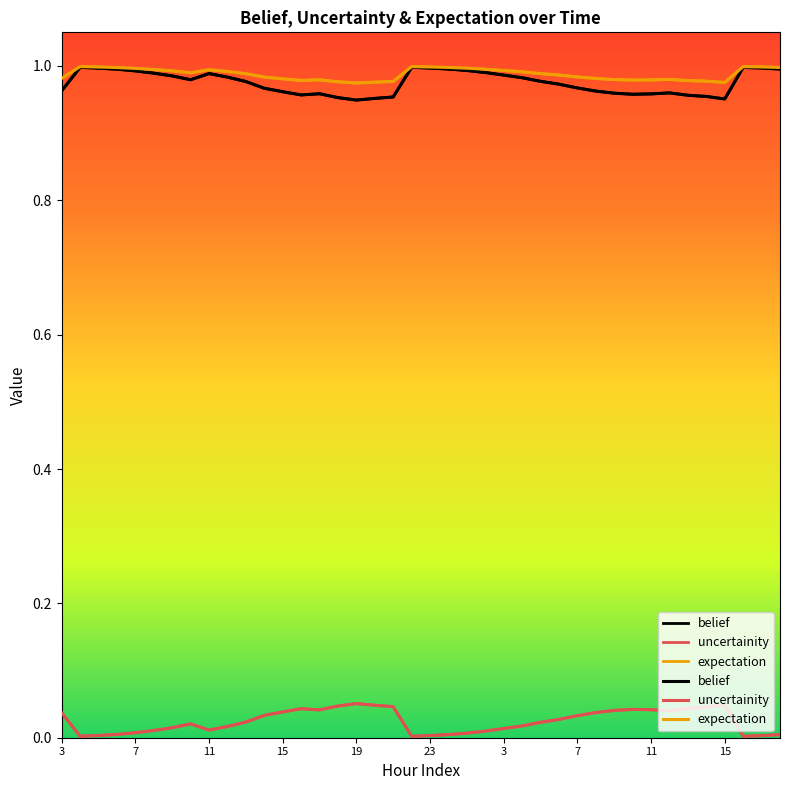

Reading left to right, what are all the values shown in this chart?

belief: 1.0	1.0	1.0	1.0	1.0	1.0	1.0	1.0	1.0	1.0	1.0	1.0	1.0	1.0	1.0	1.0	0.9	1.0	1.0	1.0	1.0	1.0	1.0	1.0	1.0	1.0	1.0	1.0	1.0	1.0	1.0	1.0	1.0	1.0	1.0	1.0	1.0	1.0	1.0	1.0
uncertainity: 0.0	0.0	0.0	0.0	0.0	0.0	0.0	0.0	0.0	0.0	0.0	0.0	0.0	0.0	0.0	0.0	0.1	0.0	0.0	0.0	0.0	0.0	0.0	0.0	0.0	0.0	0.0	0.0	0.0	0.0	0.0	0.0	0.0	0.0	0.0	0.0	0.0	0.0	0.0	0.0
expectation: 1.0	1.0	1.0	1.0	1.0	1.0	1.0	1.0	1.0	1.0	1.0	1.0	1.0	1.0	1.0	1.0	1.0	1.0	1.0	1.0	1.0	1.0	1.0	1.0	1.0	1.0	1.0	1.0	1.0	1.0	1.0	1.0	1.0	1.0	1.0	1.0	1.0	1.0	1.0	1.0